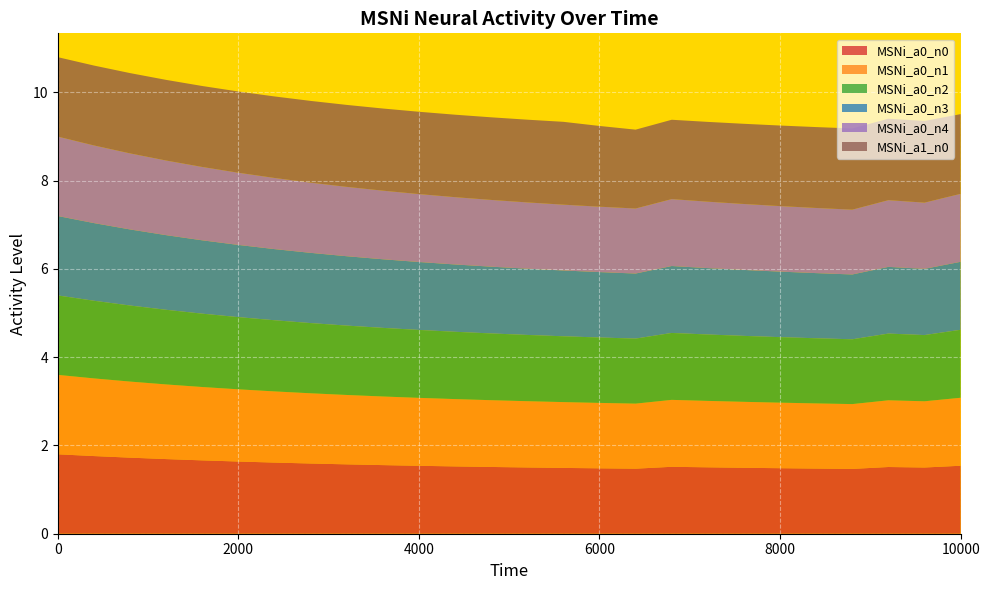

Reading right to left, what are all the values shown in this chart?

MSNi_a0_n0: 25=1.5	24=1.5	23=1.5	22=1.5	21=1.5	20=1.5	19=1.5	18=1.5	17=1.5	16=1.5	15=1.5	14=1.5	13=1.5	12=1.5	11=1.5	10=1.5	9=1.6	8=1.6	7=1.6	6=1.6	5=1.6	4=1.7	3=1.7	2=1.7	1=1.8	0=1.8
MSNi_a0_n1: 25=1.5	24=1.5	23=1.5	22=1.5	21=1.5	20=1.5	19=1.5	18=1.5	17=1.5	16=1.5	15=1.5	14=1.5	13=1.5	12=1.5	11=1.5	10=1.5	9=1.6	8=1.6	7=1.6	6=1.6	5=1.6	4=1.7	3=1.7	2=1.7	1=1.8	0=1.8
MSNi_a0_n2: 25=1.5	24=1.5	23=1.5	22=1.5	21=1.5	20=1.5	19=1.5	18=1.5	17=1.5	16=1.5	15=1.5	14=1.5	13=1.5	12=1.5	11=1.5	10=1.5	9=1.6	8=1.6	7=1.6	6=1.6	5=1.6	4=1.7	3=1.7	2=1.7	1=1.8	0=1.8
MSNi_a0_n3: 25=1.5	24=1.5	23=1.5	22=1.5	21=1.5	20=1.5	19=1.5	18=1.5	17=1.5	16=1.5	15=1.5	14=1.5	13=1.5	12=1.5	11=1.5	10=1.5	9=1.6	8=1.6	7=1.6	6=1.6	5=1.6	4=1.7	3=1.7	2=1.7	1=1.8	0=1.8
MSNi_a0_n4: 25=1.5	24=1.5	23=1.5	22=1.5	21=1.5	20=1.5	19=1.5	18=1.5	17=1.5	16=1.5	15=1.5	14=1.5	13=1.5	12=1.5	11=1.5	10=1.5	9=1.6	8=1.6	7=1.6	6=1.6	5=1.6	4=1.7	3=1.7	2=1.7	1=1.8	0=1.8
MSNi_a1_n0: 25=1.8	24=1.9	23=1.8	22=1.8	21=1.8	20=1.8	19=1.8	18=1.8	17=1.8	16=1.8	15=1.8	14=1.9	13=1.9	12=1.9	11=1.9	10=1.9	9=1.9	8=1.9	7=1.9	6=1.8	5=1.8	4=1.8	3=1.8	2=1.8	1=1.8	0=1.8